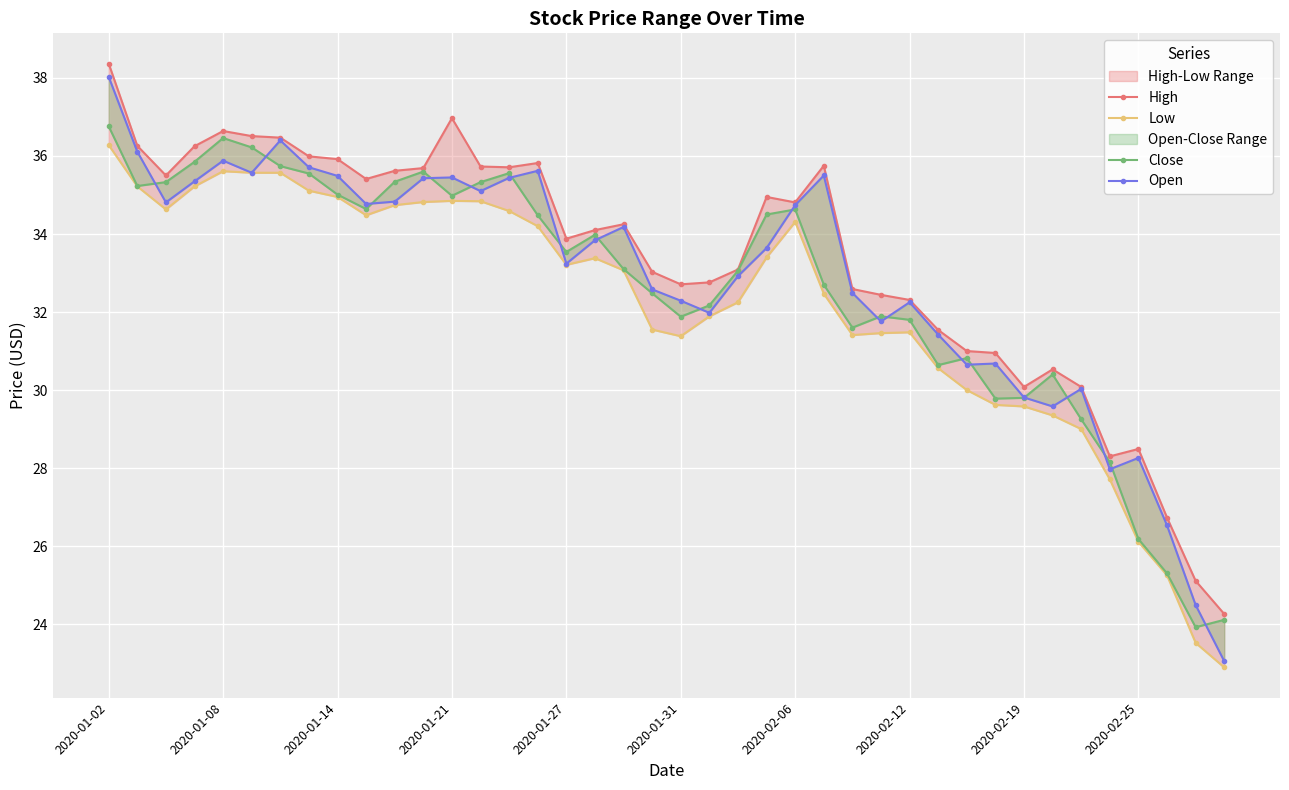

What is the difference between the highest and lowest values at 15?

1.6